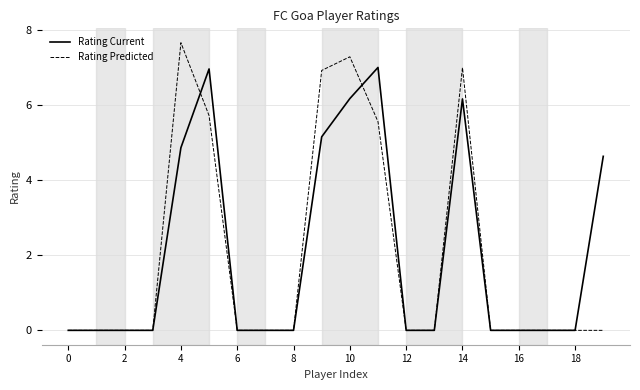

Which series has the widest spread of values?

Rating Predicted